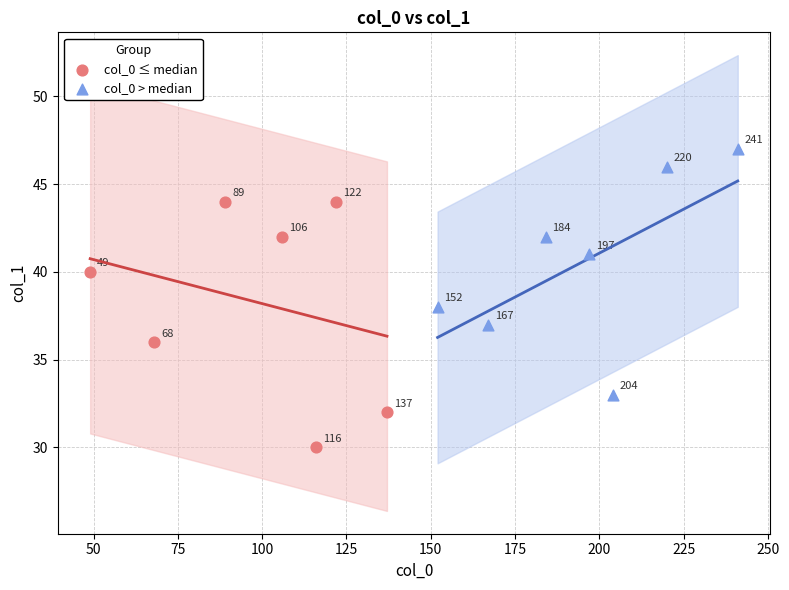

Which series reaches the minimum Y coordinate?

col_0 ≤ median